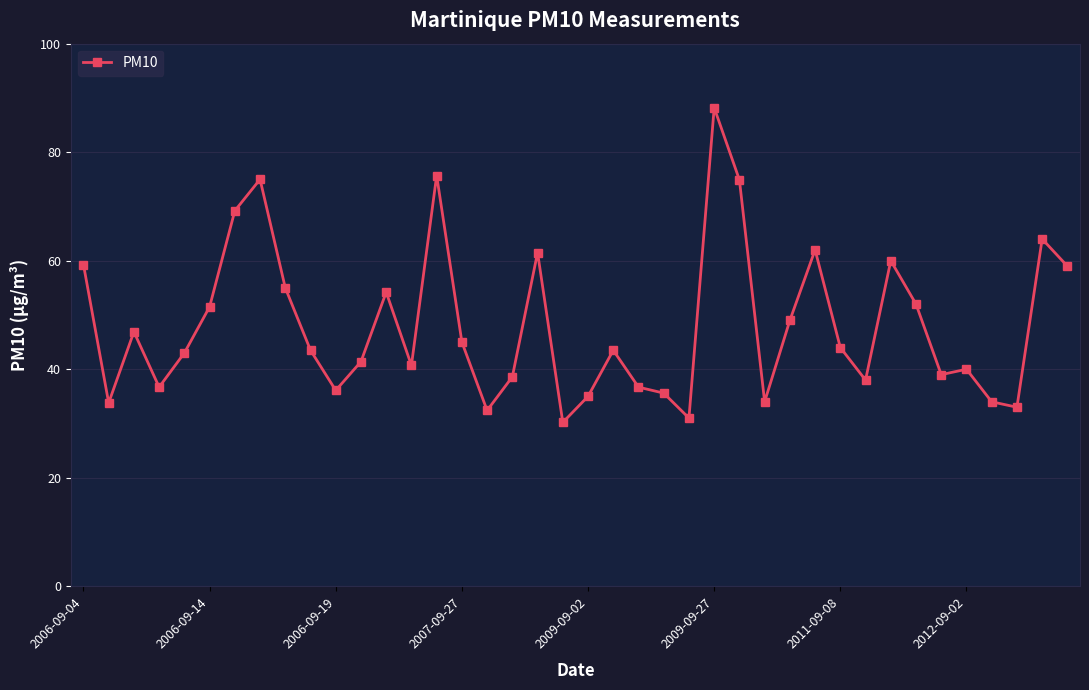

True or false: there are more than 1 points higher than both neighbors.

True